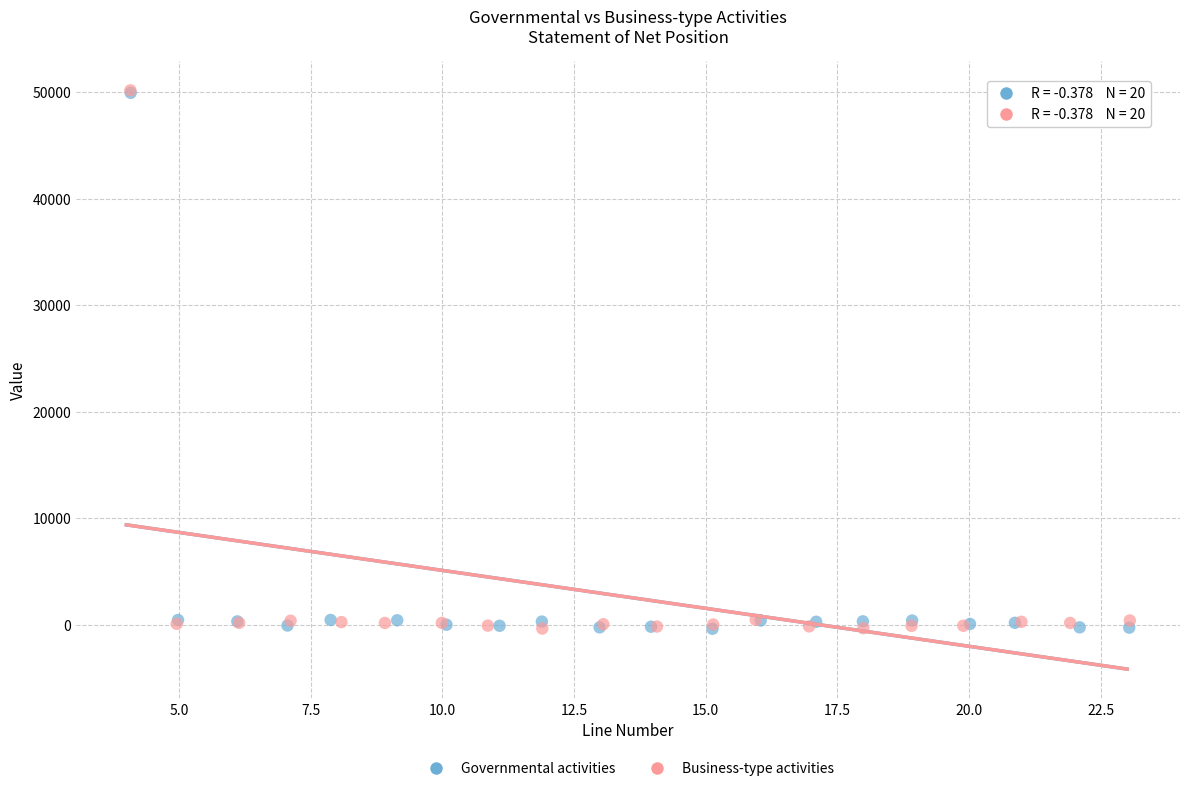

What are all the series names shown in the legend?

Governmental activities, Business-type activities